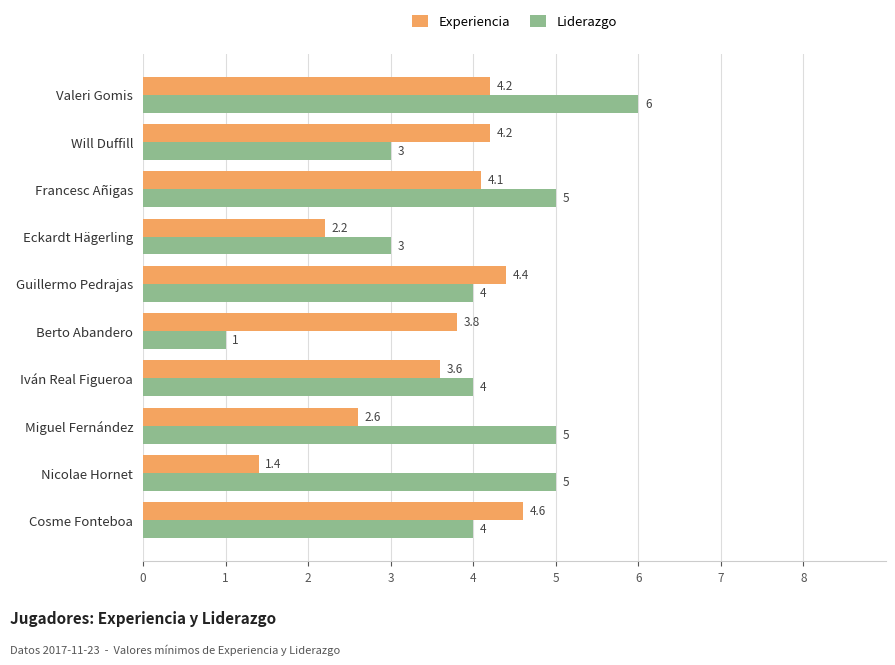

Count the Liderazgo values in the range 3 to 5.

8